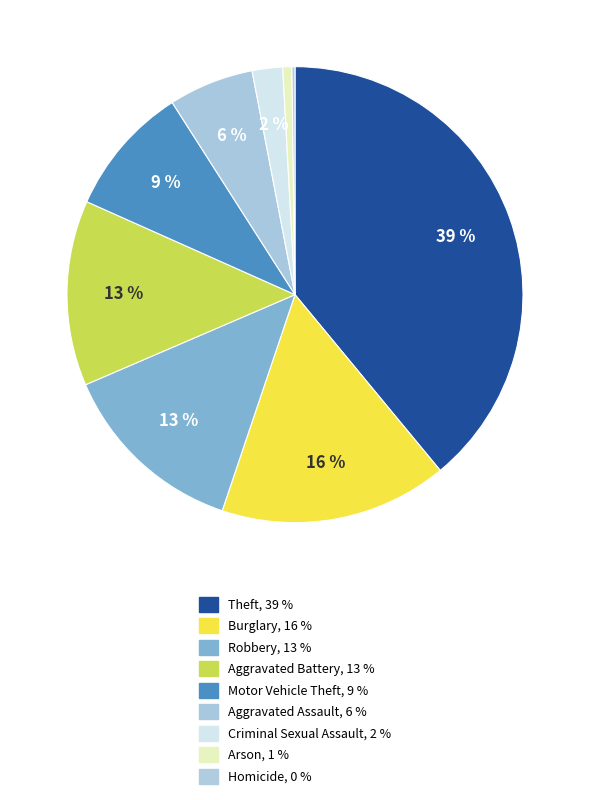

Which category has the biggest portion of the pie?

Theft